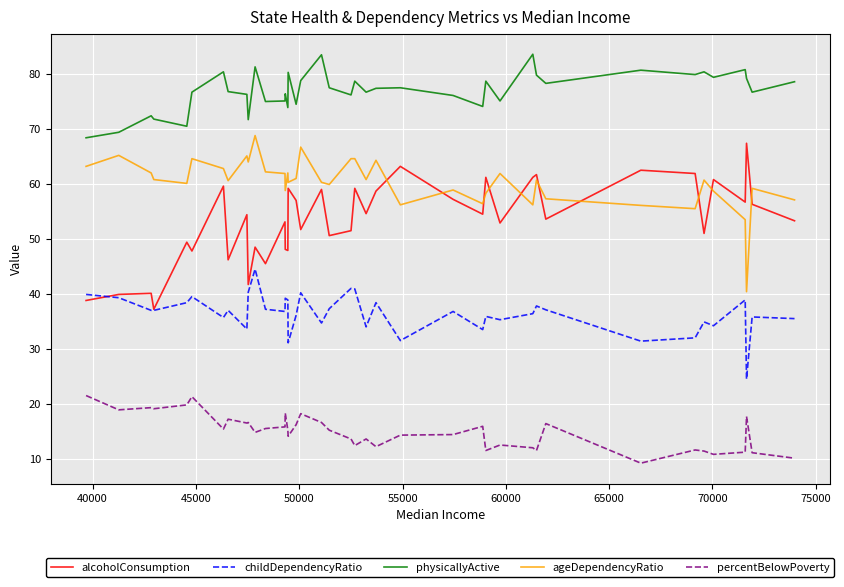

True or false: physicallyActive and ageDependencyRatio intersect in this chart.

False